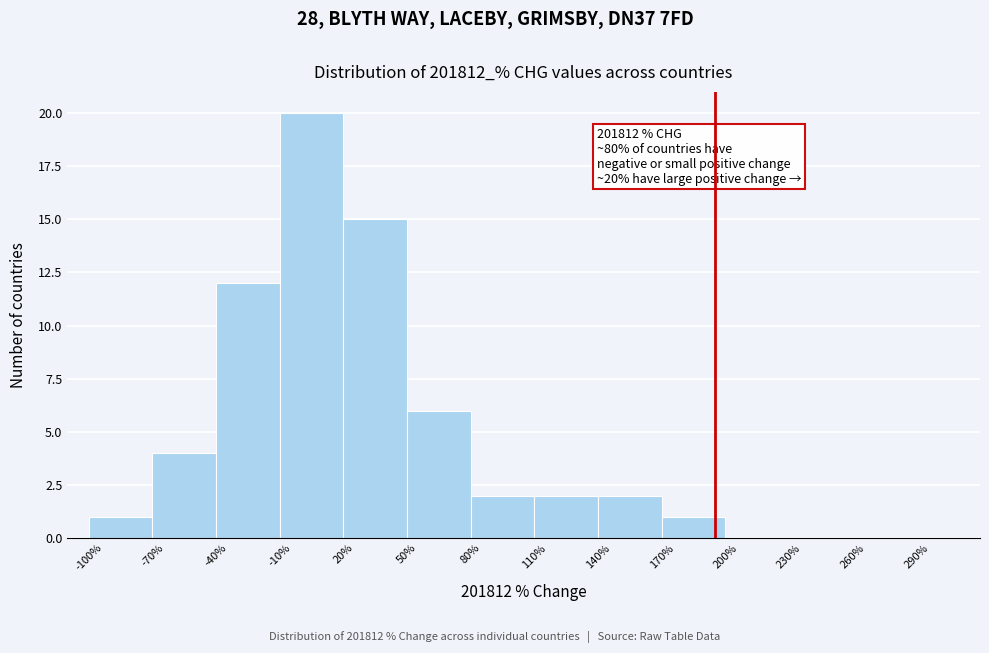

Over which range of the x-axis is the bar tallest?

-10% to 20%